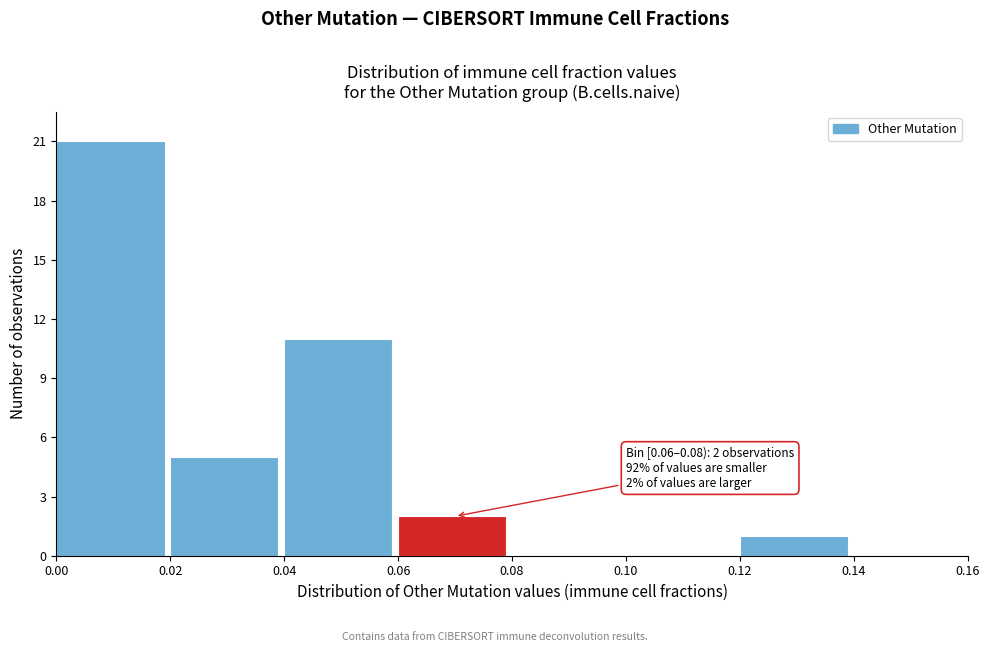

Which range on the x-axis has the tallest bar?

0.00 to 0.02